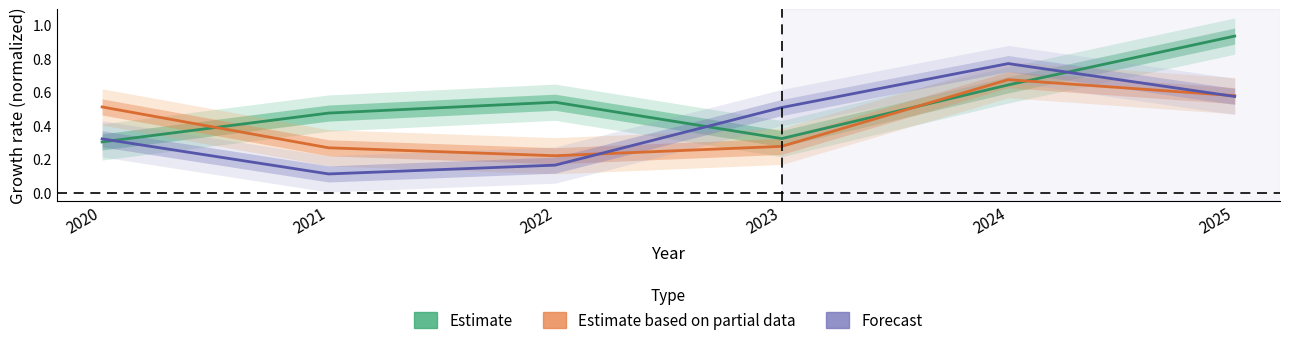

What is the value of the Estimate based on partial data point at the 2nd from the left?

0.3